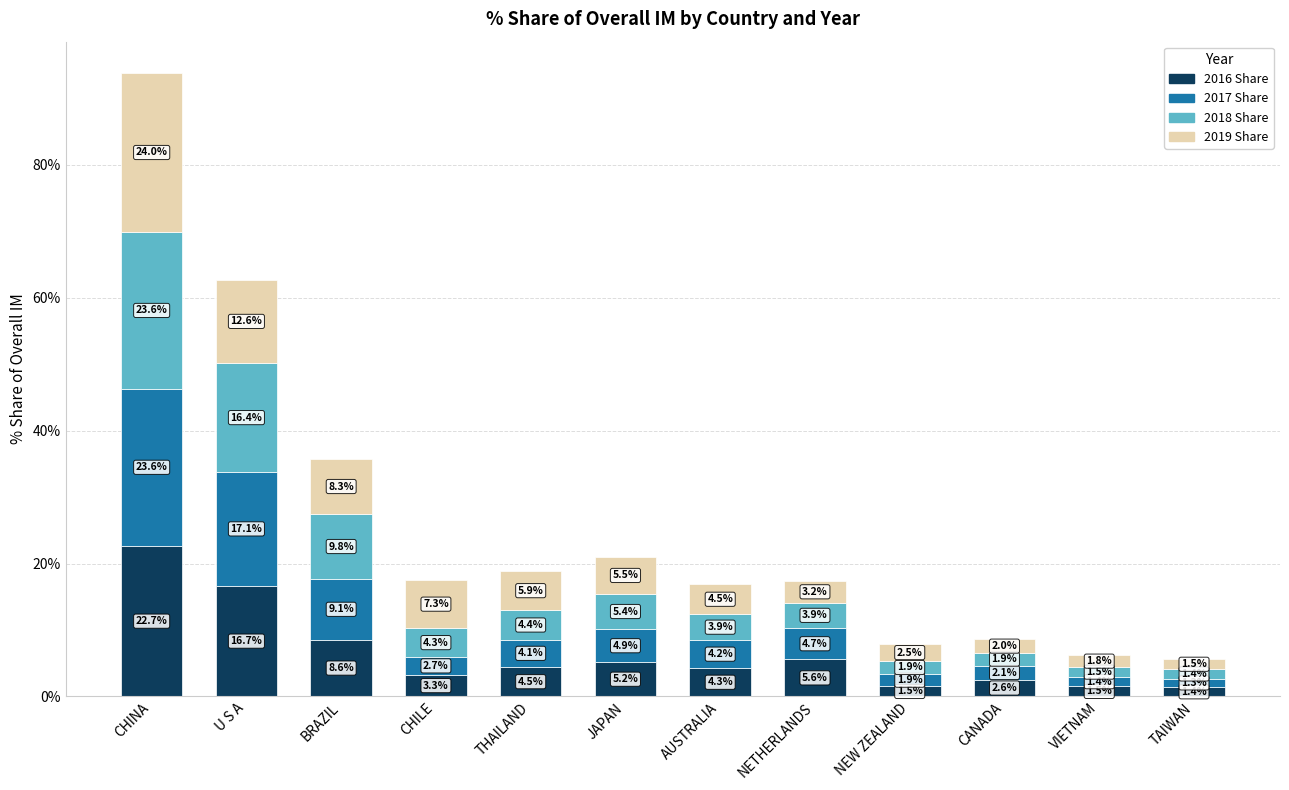

How many bars are there in total?

12